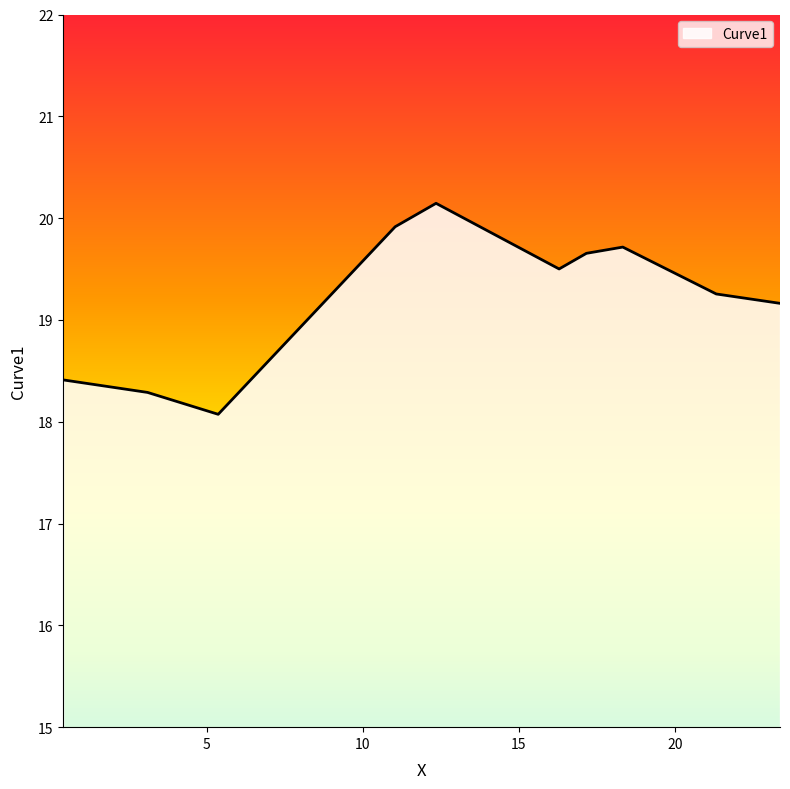

What is the difference between the maximum and minimum values?

2.1